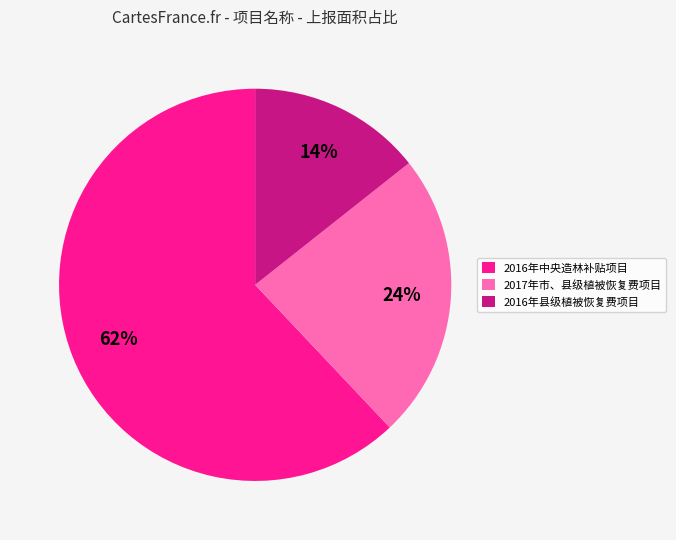

Approximately how many times larger is the value at 2016年县级植被恢复费项目 compared to 2017年市、县级植被恢复费项目?

0.6